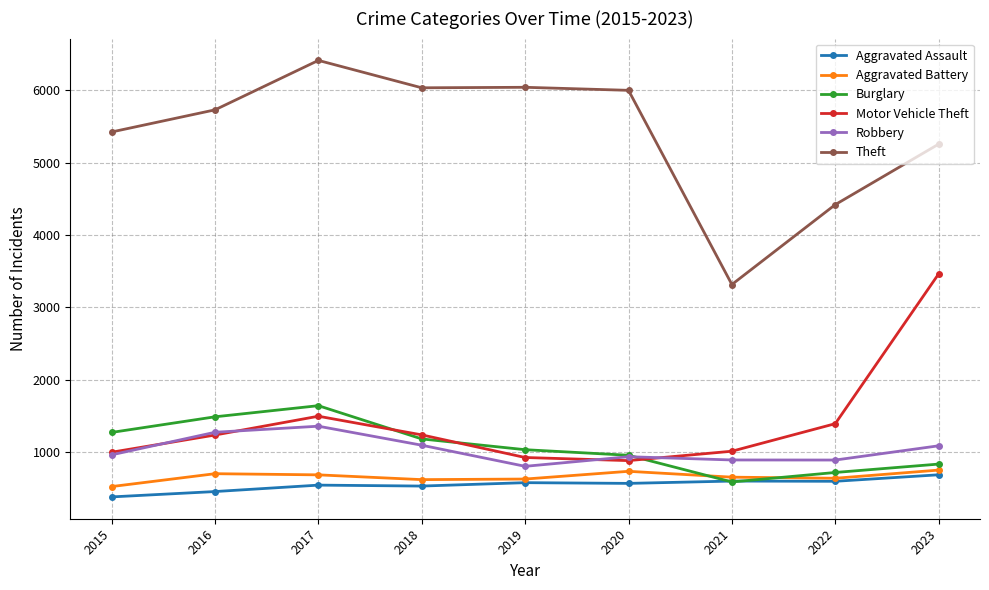

What is the sum of the Theft values at 2023 and 2015?

10680